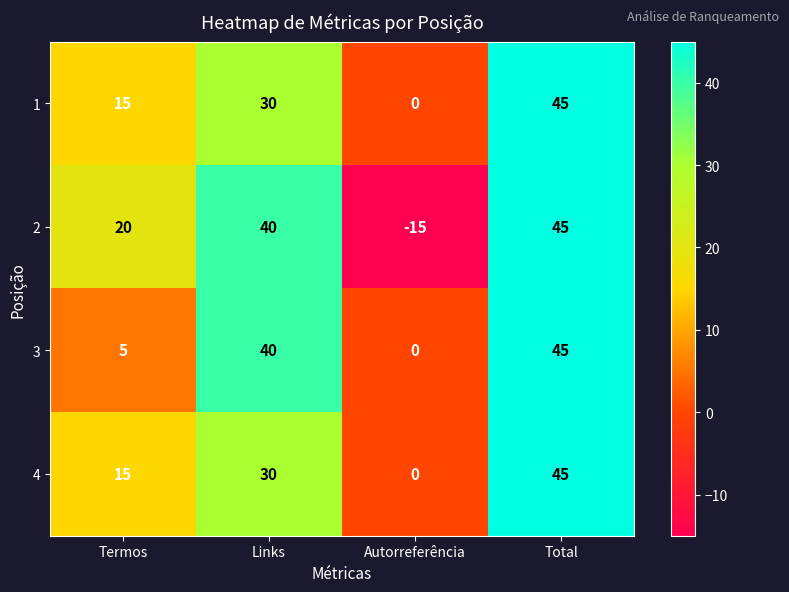

Reading left to right, what are all the values shown in this chart?

1: 15	30	0	45
2: 20	40	-15	45
3: 5	40	0	45
4: 15	30	0	45